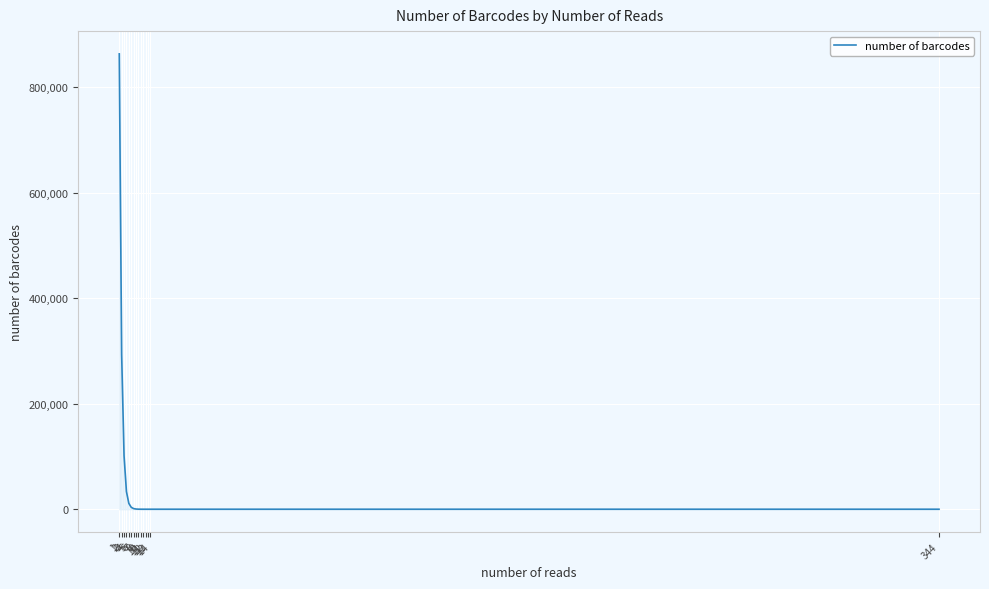

At which category does the chart reach its minimum across all series?

13